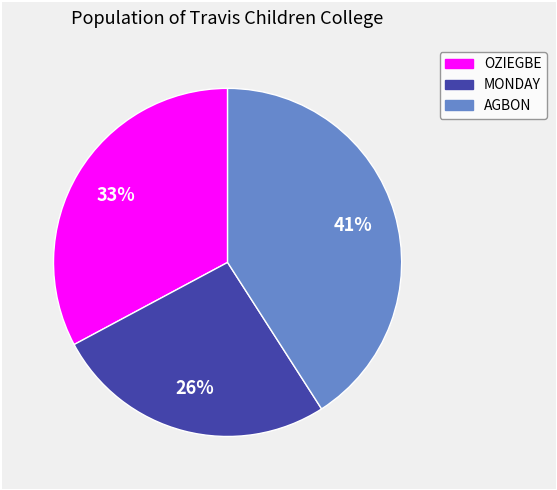

What is the largest slice in the pie chart?

AGBON